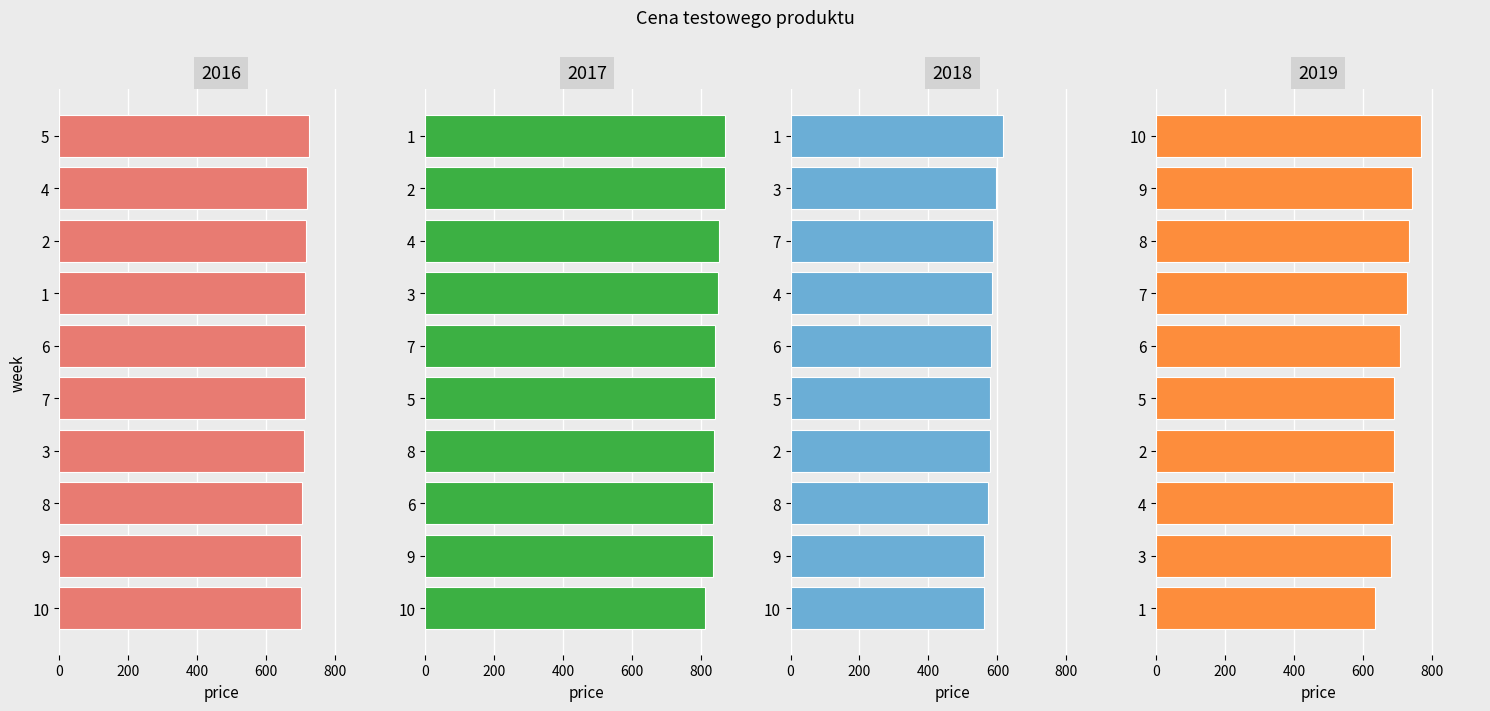

Is it true that 2018 equals 577.5 at 2?

True